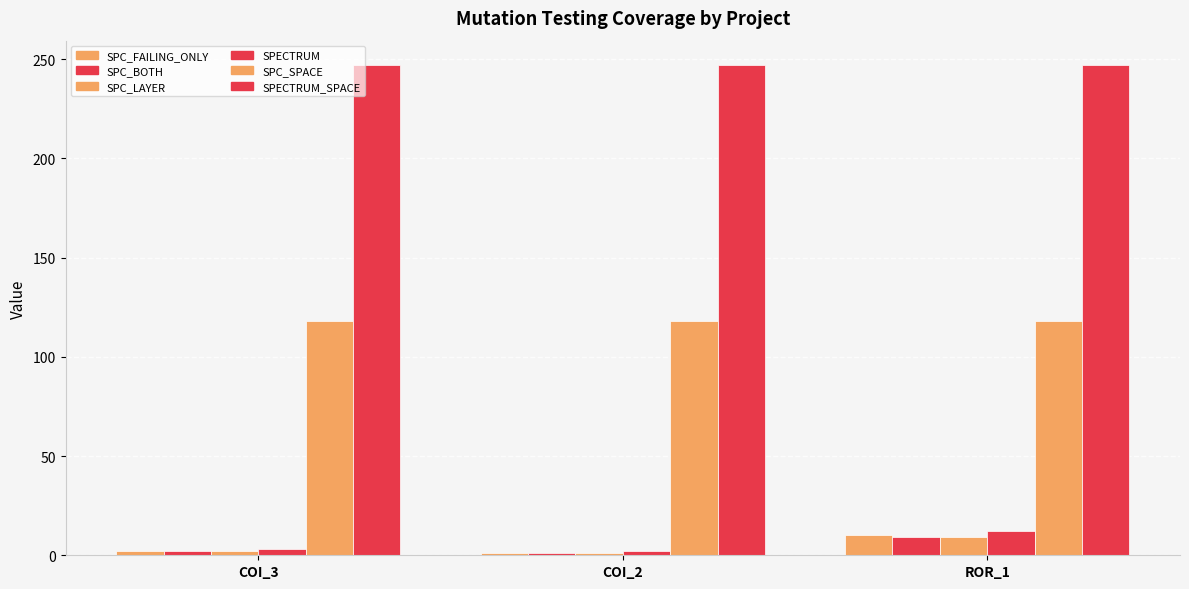

How many data points in SPC_LAYER are less than 2?

1